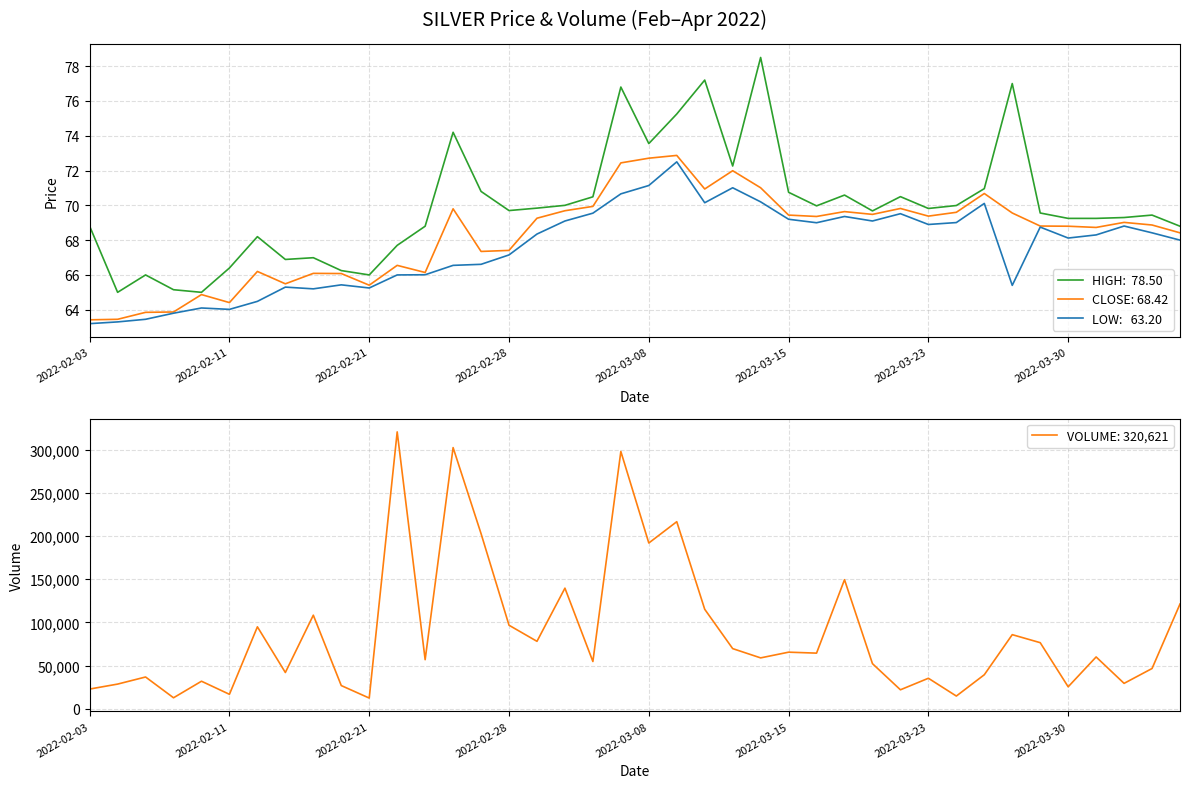

True or false: LOW and CLOSE intersect in this chart.

False